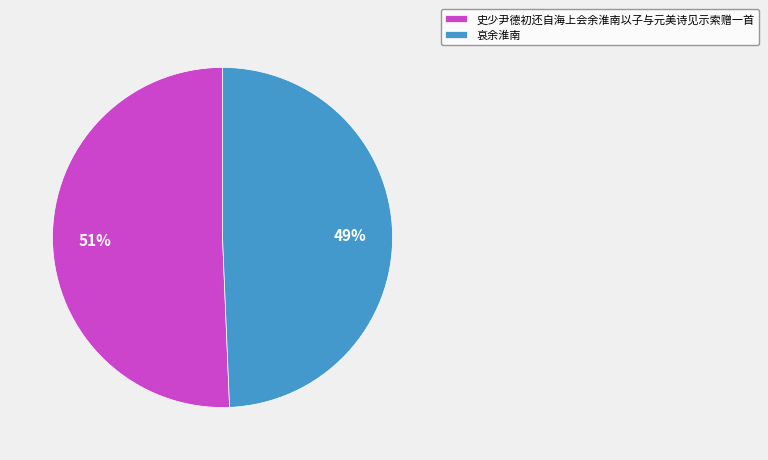

To the nearest percent, what percentage of the pie is 史少尹德初还自海上会余淮南以子与元美诗见示索赠一首?

51%